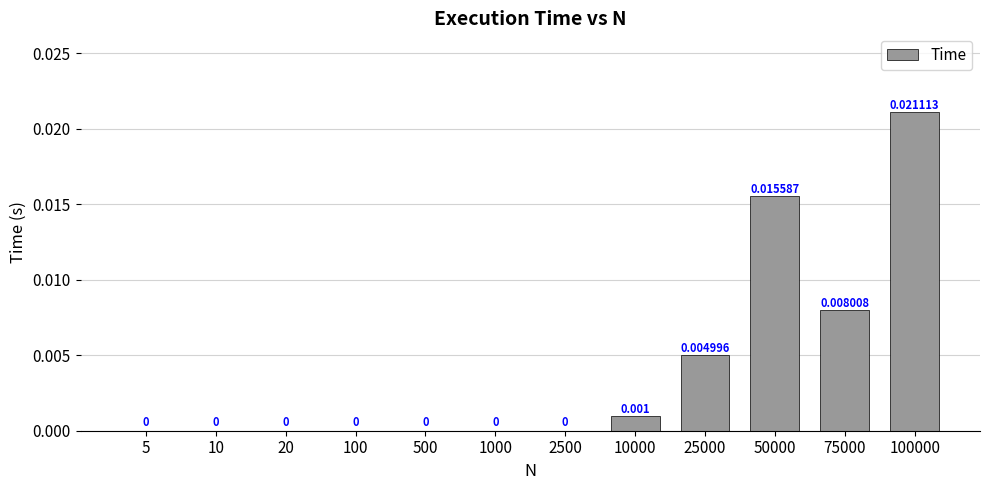

How many distinct data groups are displayed?

1